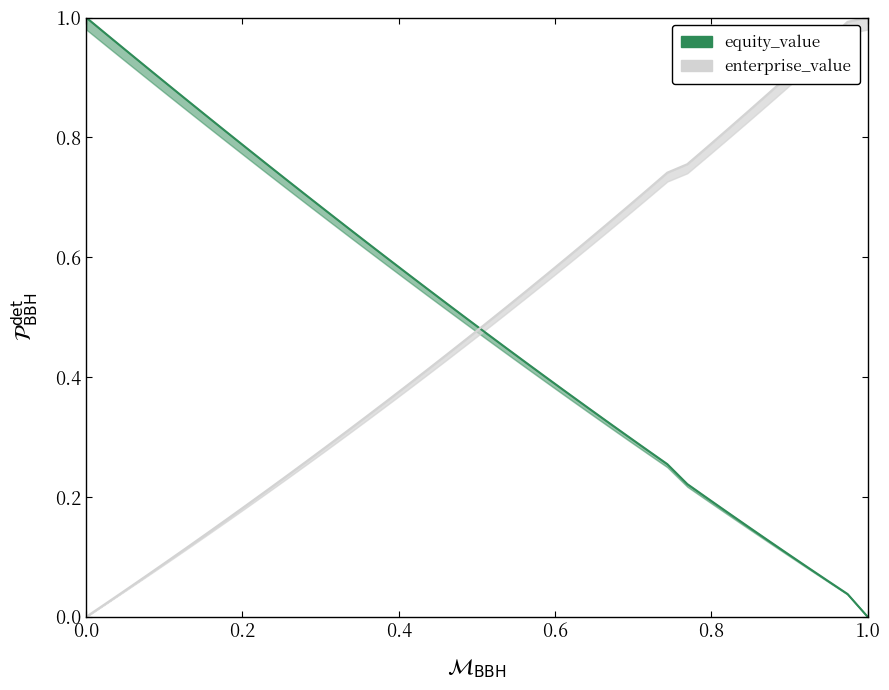

What is the label of the 25th point from the left?

0.24